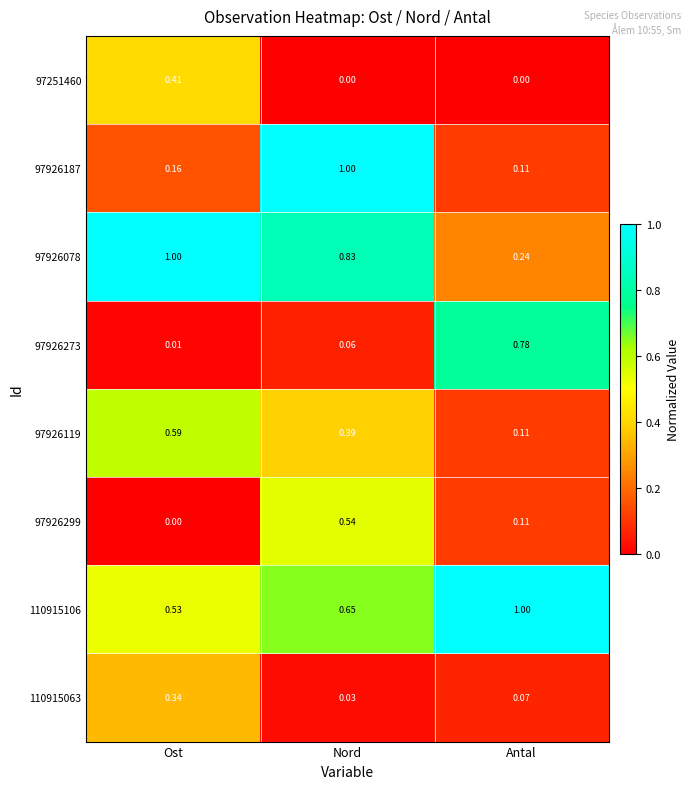

Which category has the highest value in the 110915063 series?

Ost